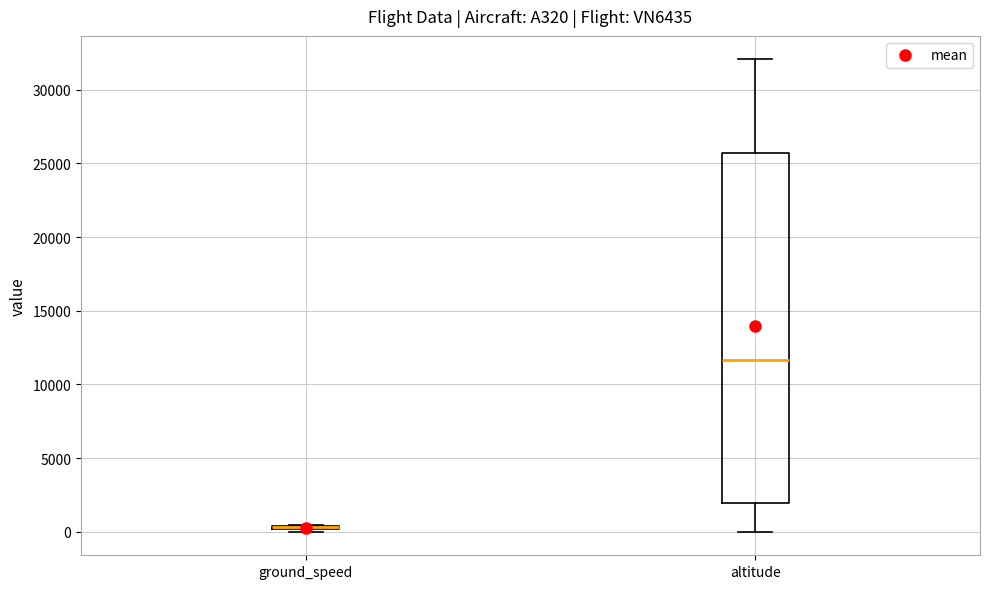

Comparing the boxes themselves (not the whiskers), which one is the tallest?

altitude